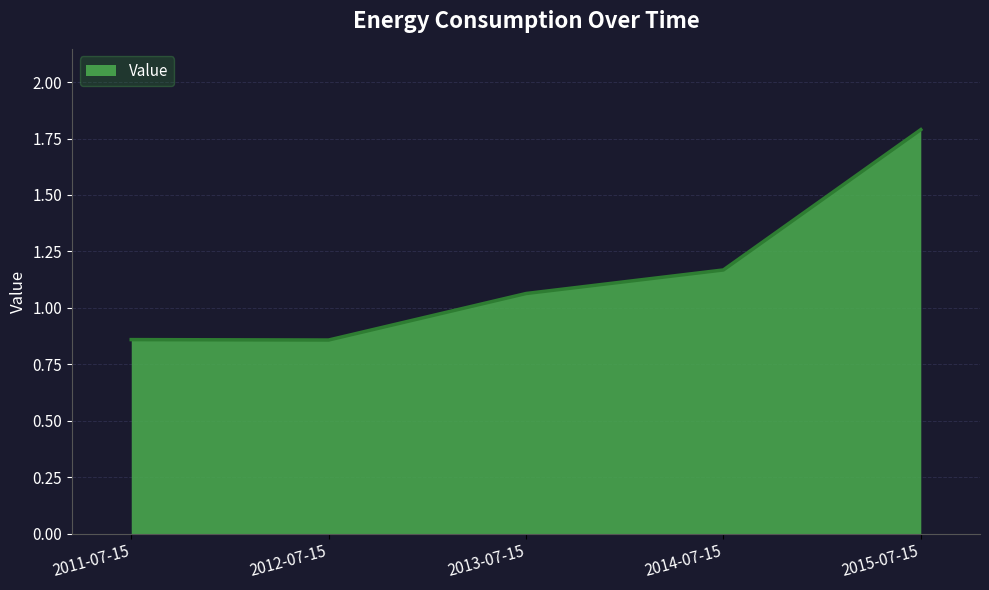

What position from the right is 2013-07-15?

3